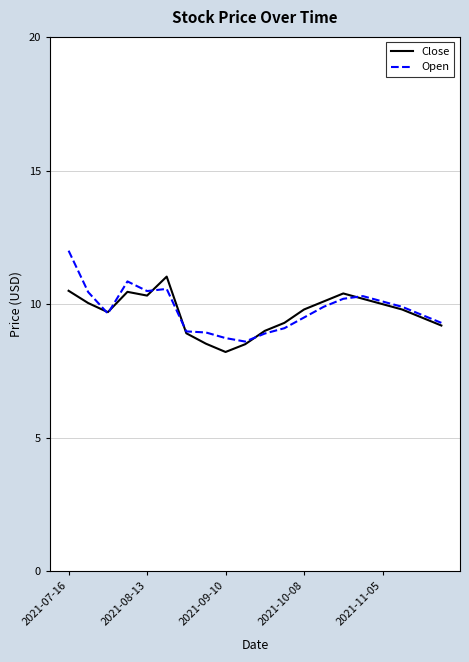

What is the minimum value for Open?

8.6